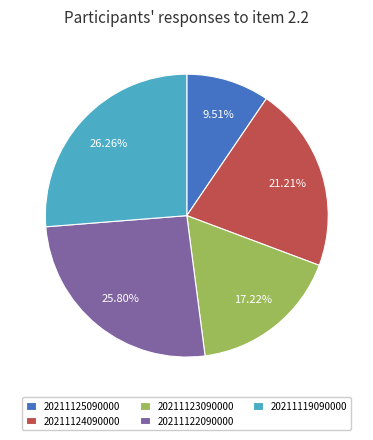

Approximately how many times larger is the value at 20211119090000 compared to 20211123090000?

1.5